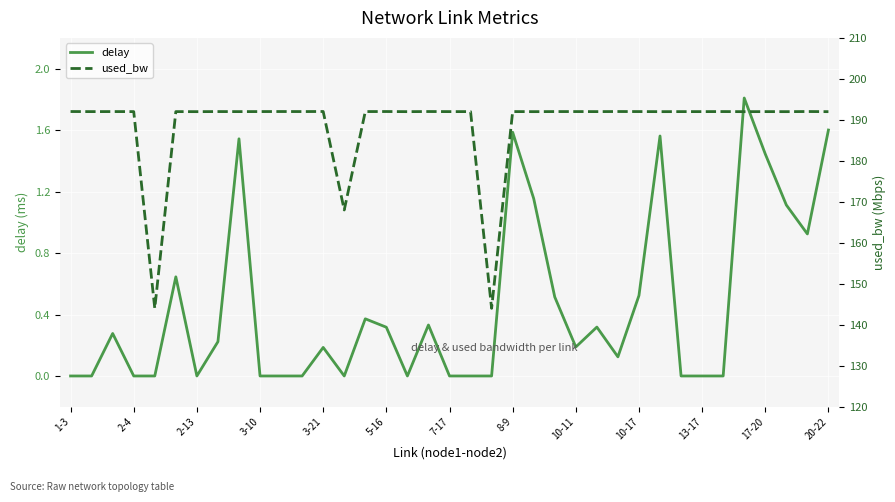

How many lines are shown in the chart?

2